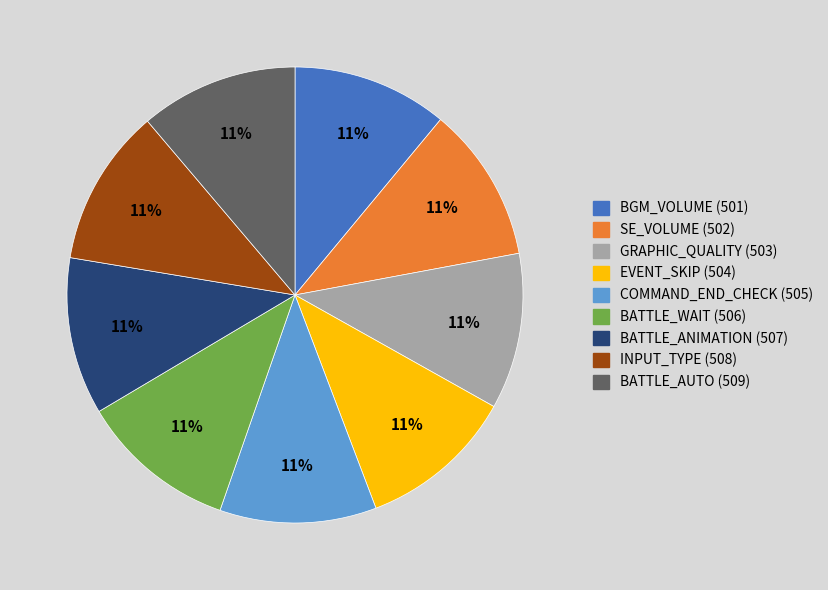

To the nearest percent, what is the combined percentage of INPUT_TYPE (508) and EVENT_SKIP (504)?

22%